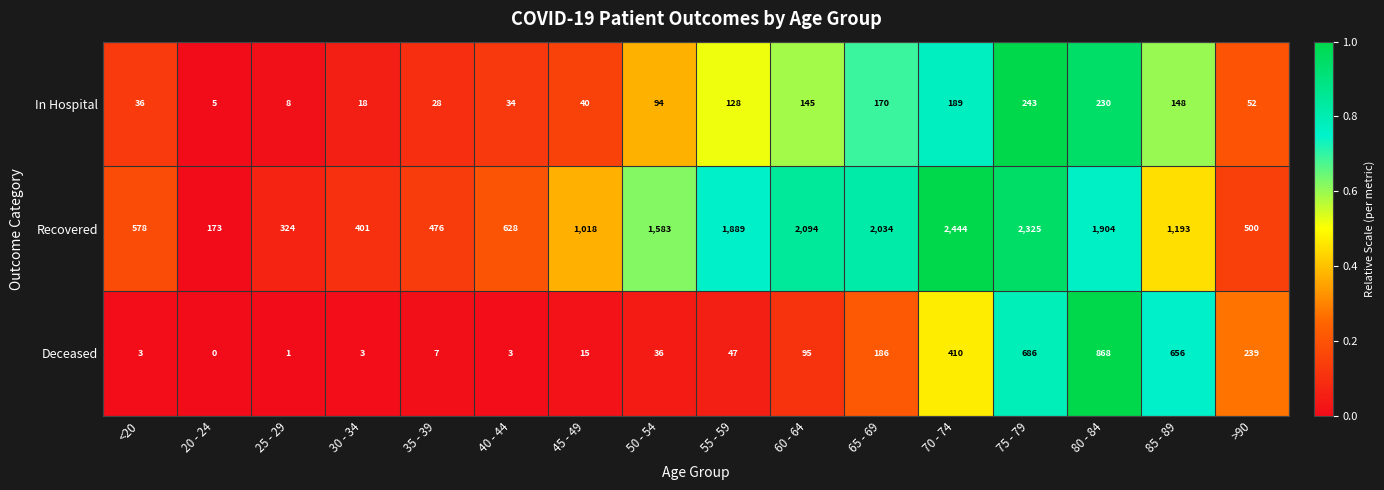

The Recovered series shows 1018 at 45 - 49. True or false?

True